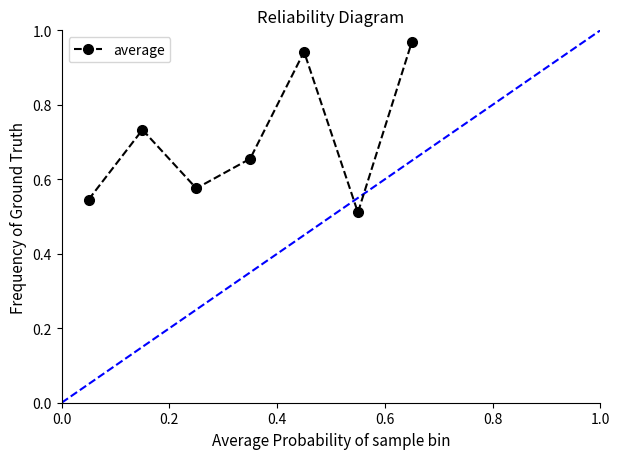

What is the difference between the second highest and second lowest values?

0.4